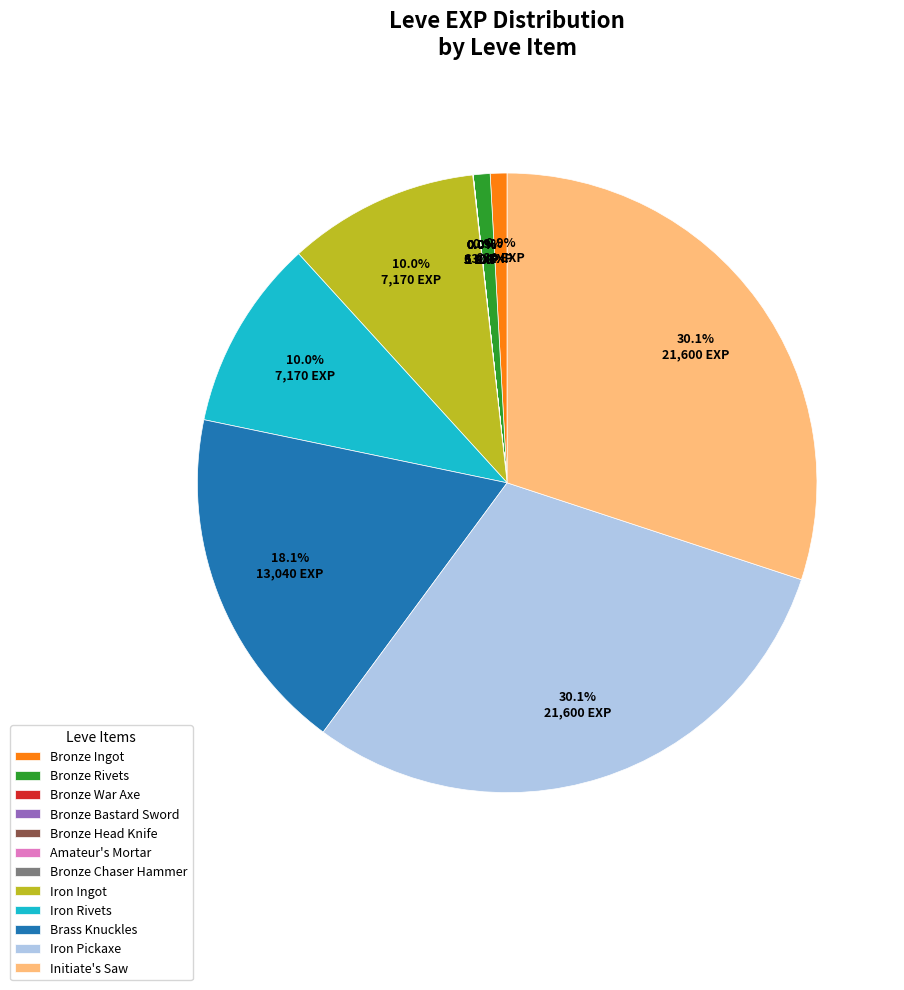

What percentage is the Iron Rivets slice, to the nearest percent?

10%